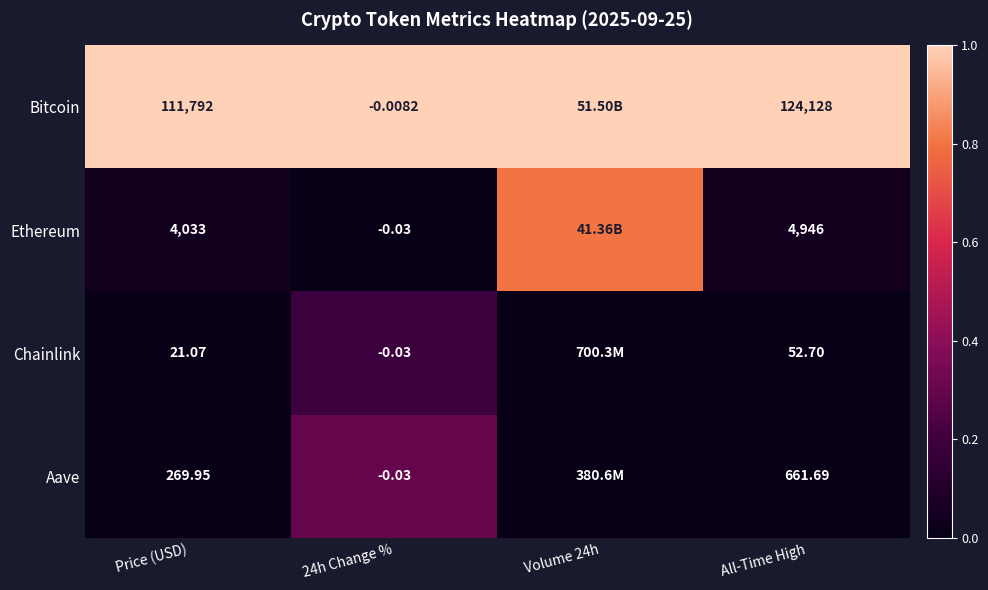

Which series changed the most between Price (USD) and 24h Change %?

Bitcoin